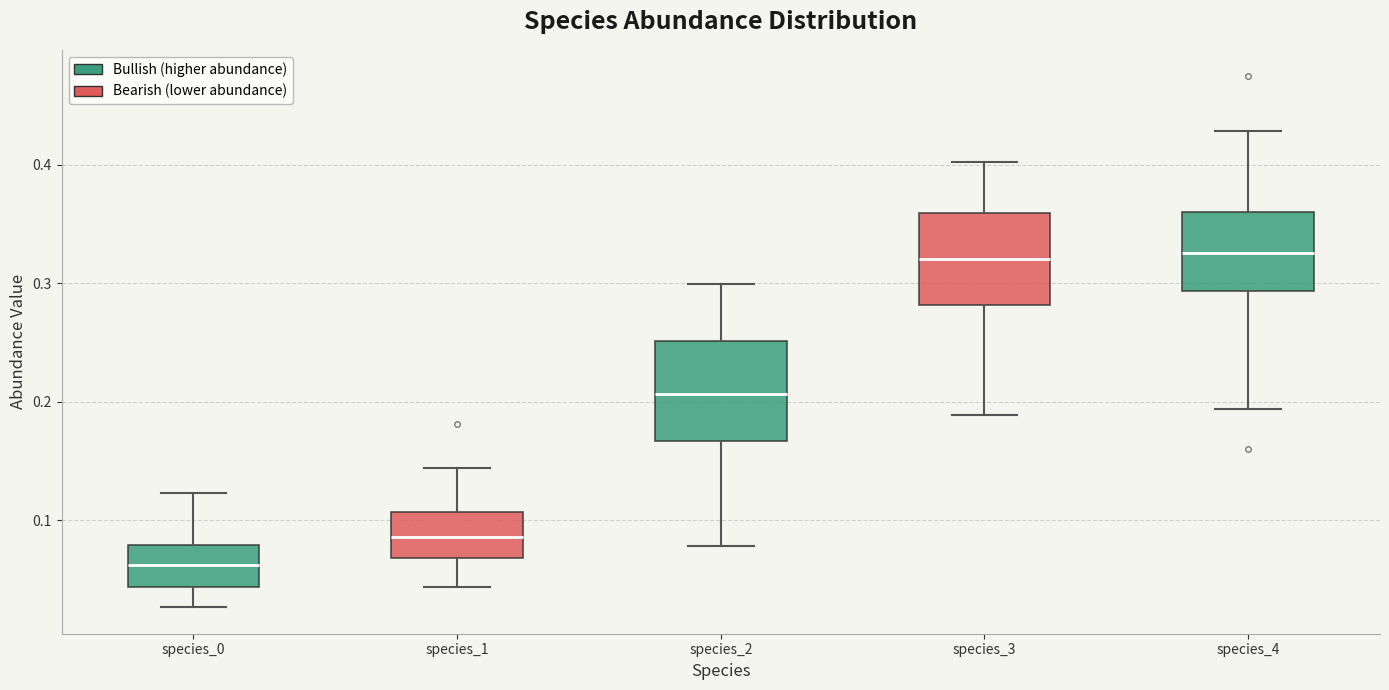

Reading left to right, transcribe this box plot: for each box, give where its median line is, the range the box spans, and where its two whiskers end, as read against the y-axis. The values are not printed on the chart, so give them approximately, as read against the axis.

species_0: median 0.06, box 0.04 to 0.08, whiskers 0.03 to 0.12
species_1: median 0.09, box 0.07 to 0.11, whiskers 0.04 to 0.14
species_2: median 0.21, box 0.17 to 0.25, whiskers 0.08 to 0.30
species_3: median 0.32, box 0.28 to 0.36, whiskers 0.19 to 0.40
species_4: median 0.33, box 0.29 to 0.36, whiskers 0.19 to 0.43